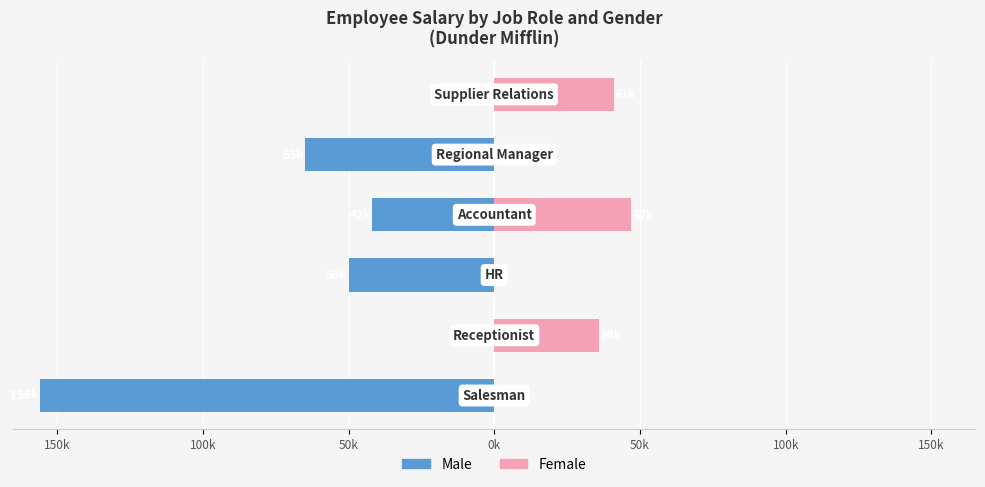

What is the difference between the second highest and second lowest values in the Female series?

41